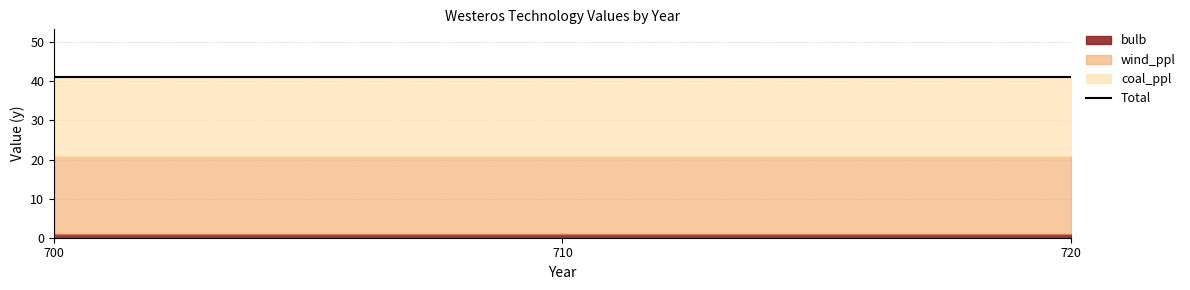

Which has a higher value, 700 or 720?

700